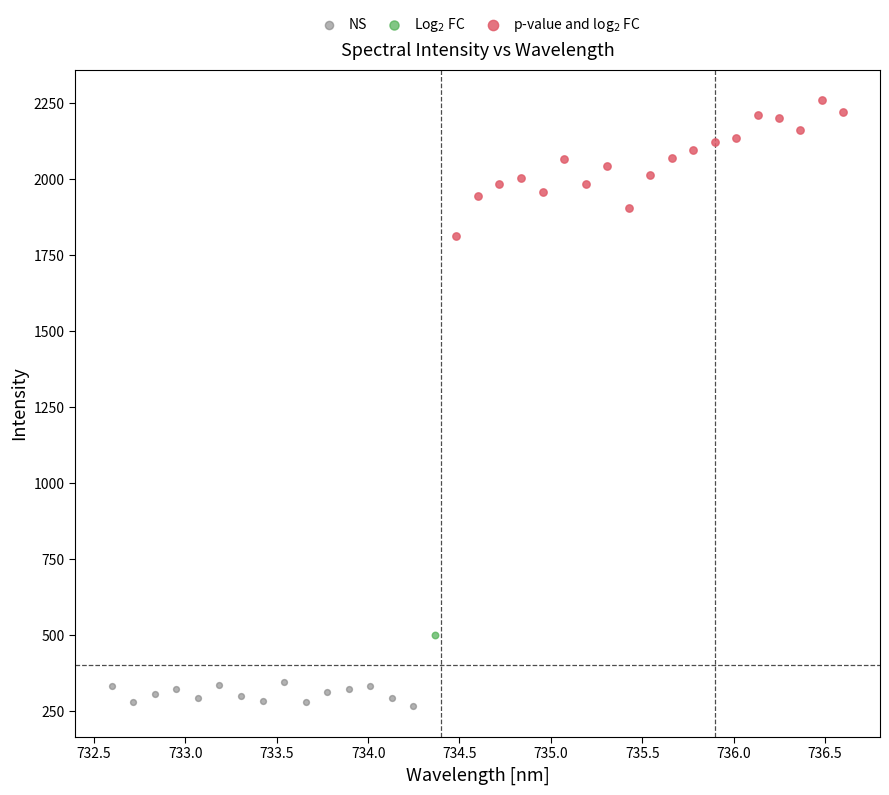

What are all the series names shown in the legend?

NS, Log$_2$ FC, p-value and log$_2$ FC